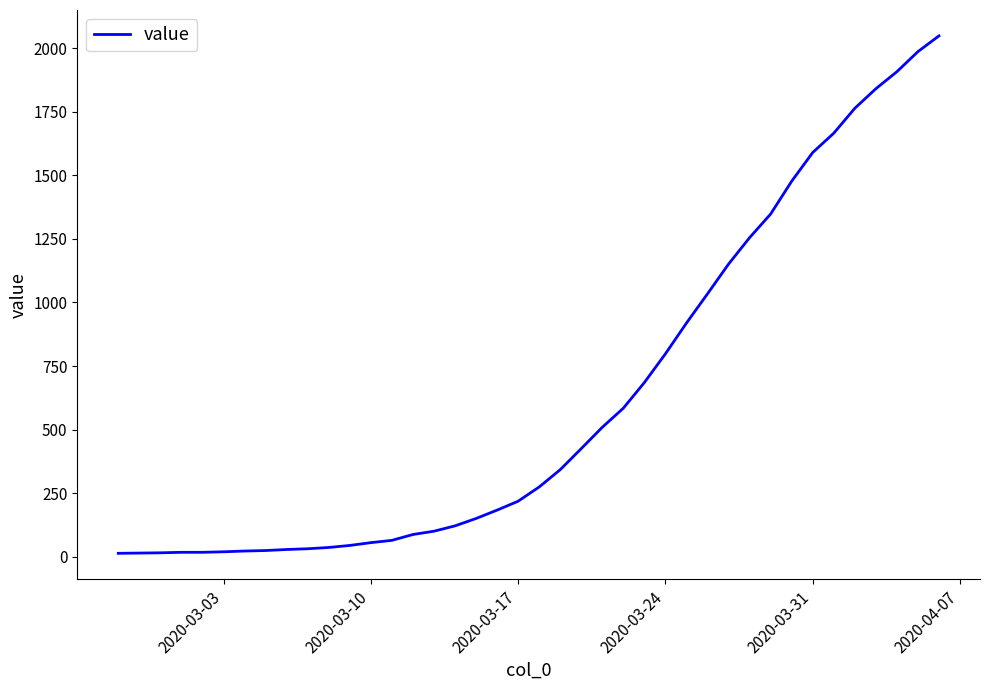

What is the smallest value displayed?

13